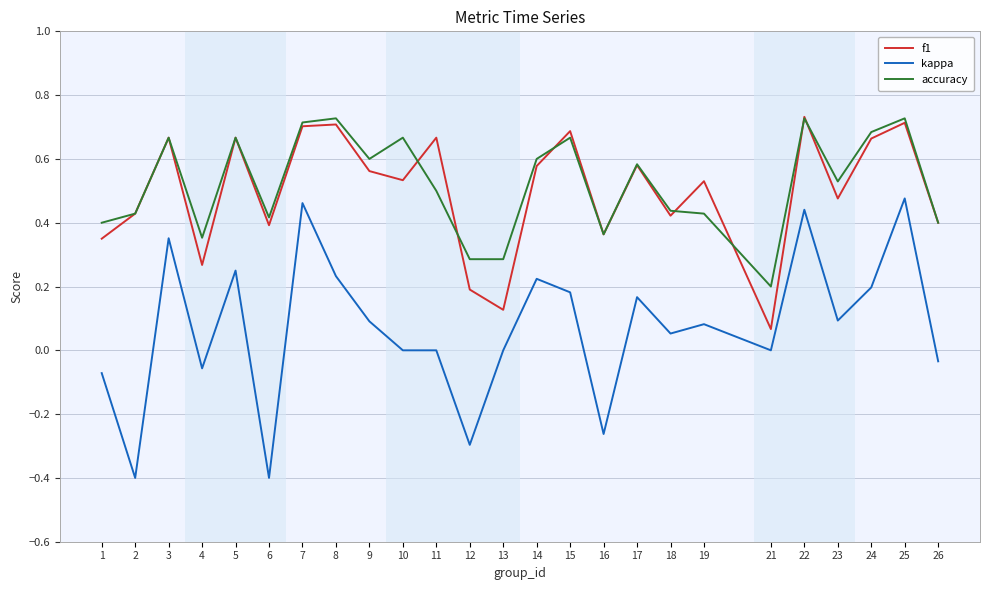

What is the sum of the f1 values at 24 and 14?

1.2